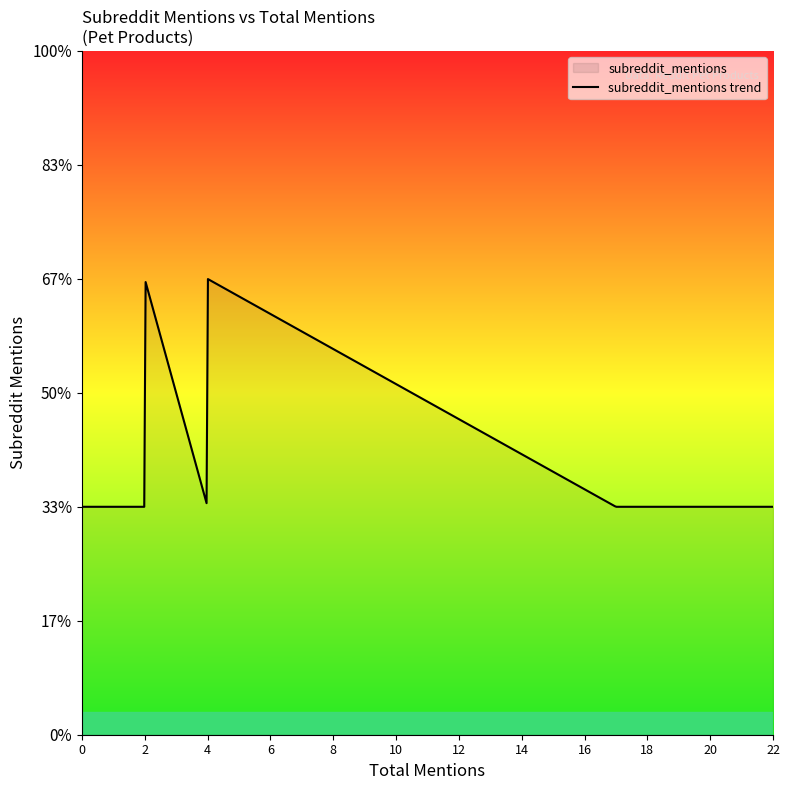

Which label corresponds to the smallest value in the chart?

20